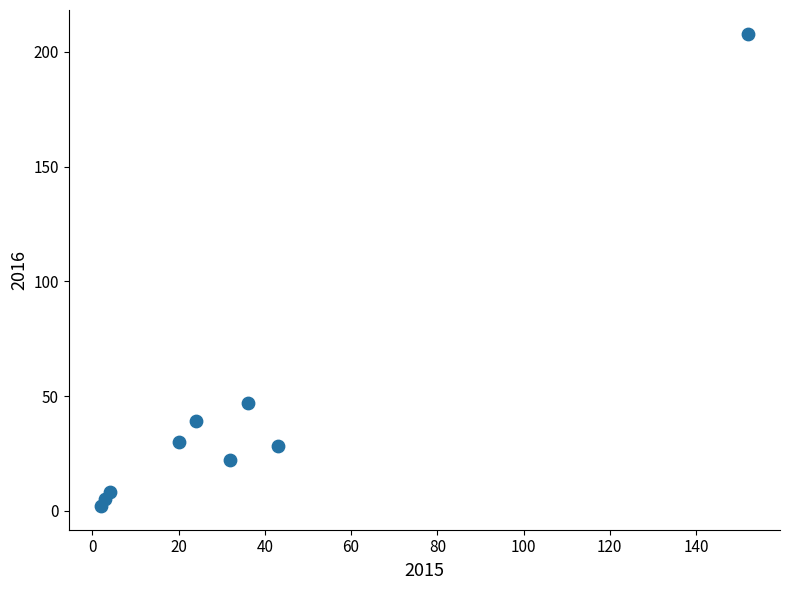

What is the average X value?

35